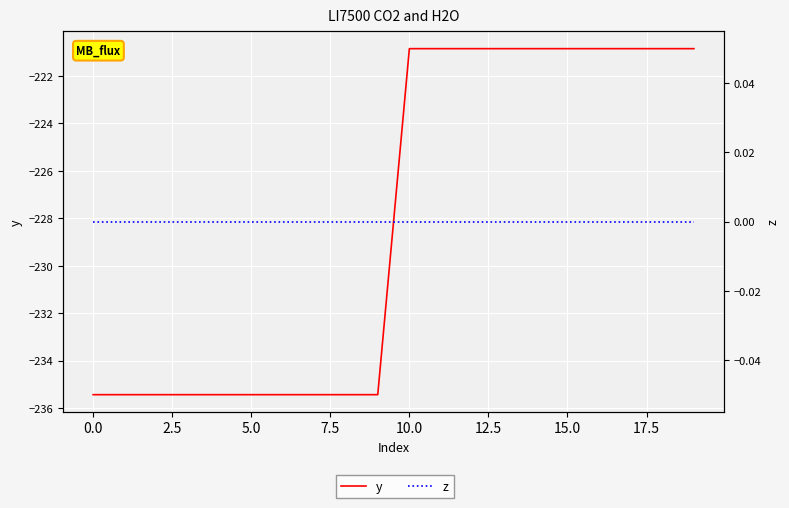

Rank the series at 2.5 from lowest to highest value.

y, z